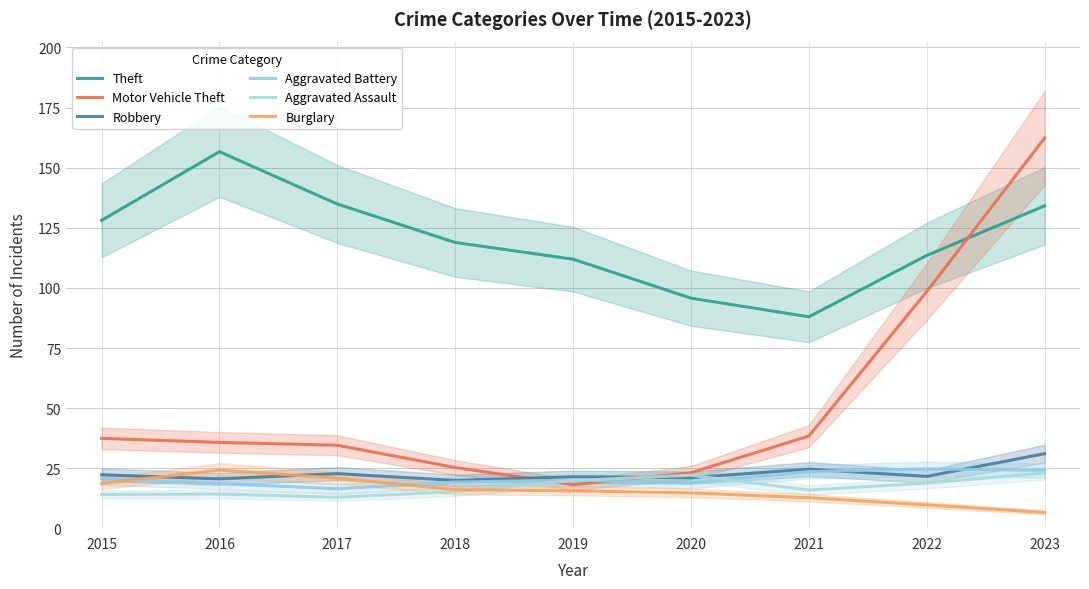

At which label is Burglary closest to 15?

2020